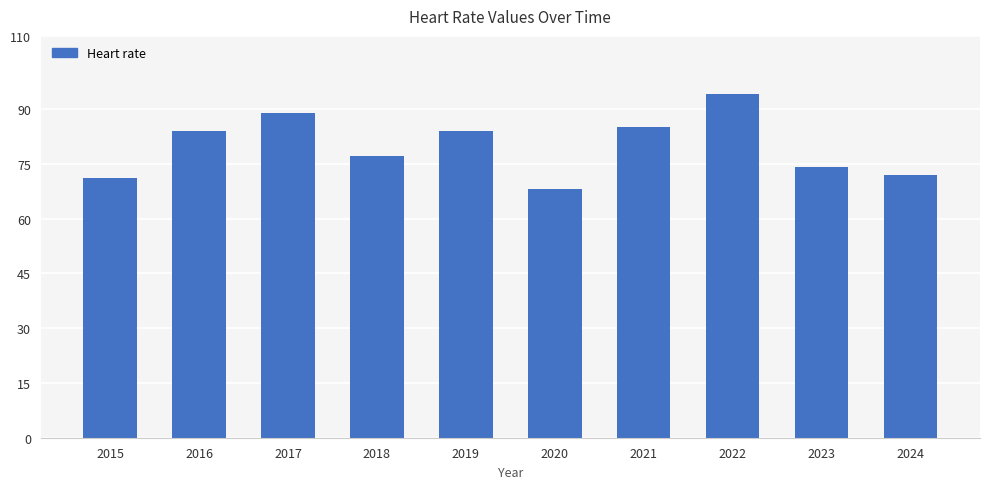

Reading left to right, what are all the values shown in this chart?

2015=71	2016=84	2017=89	2018=77	2019=84	2020=68	2021=85	2022=94	2023=74	2024=72